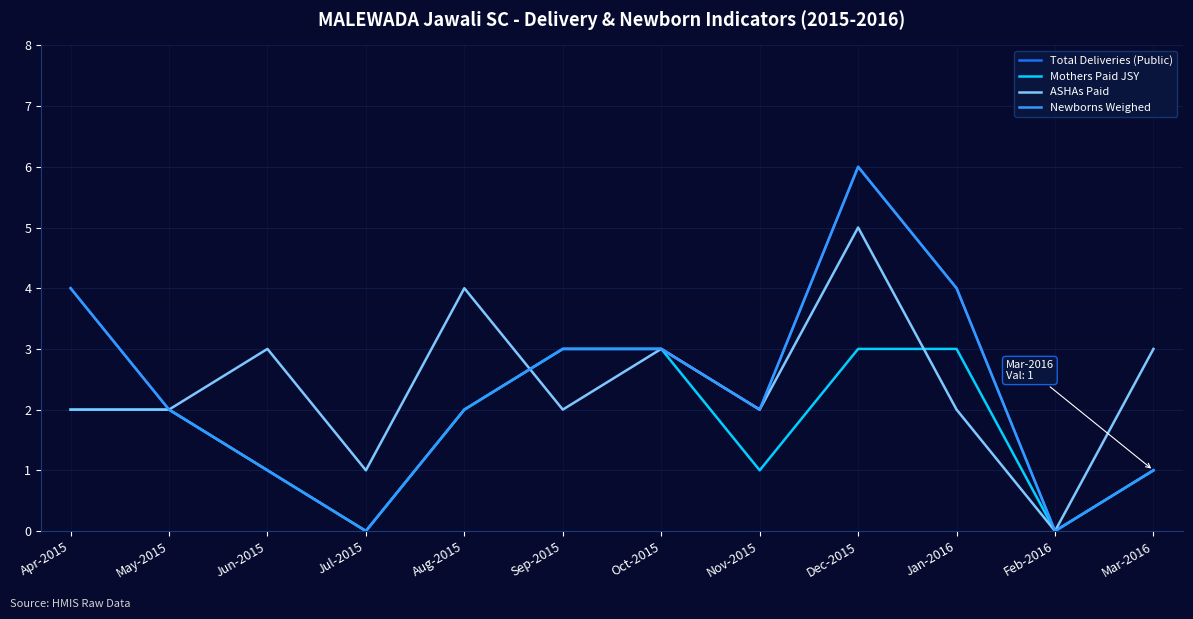

Does the chart have visible grid lines?

Yes